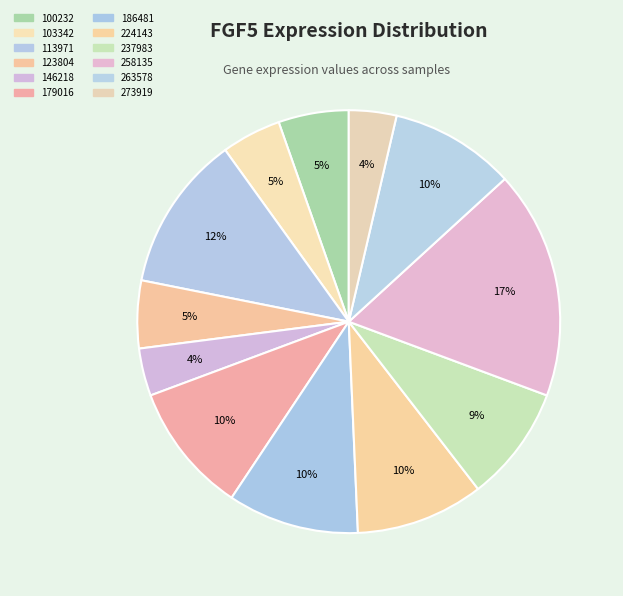

Does 103342 represent more than half of the total?

No